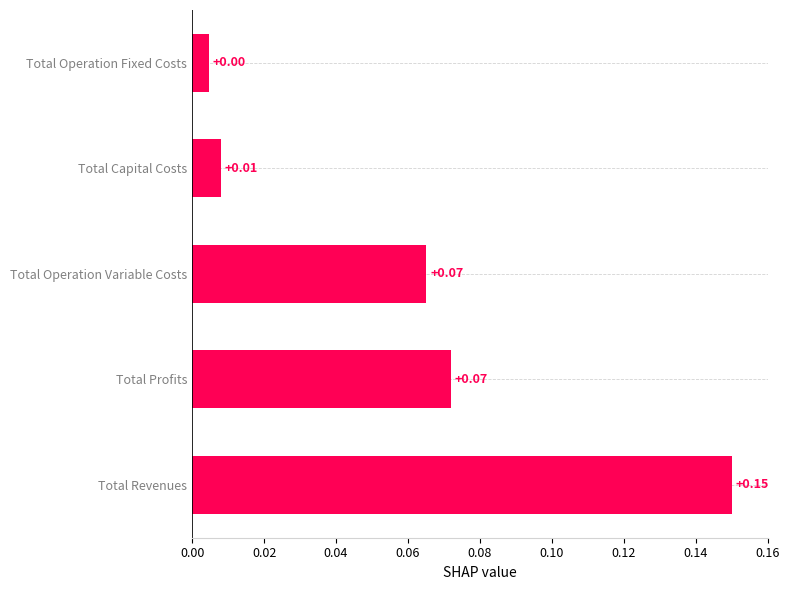

Count the number of data series in this chart.

1